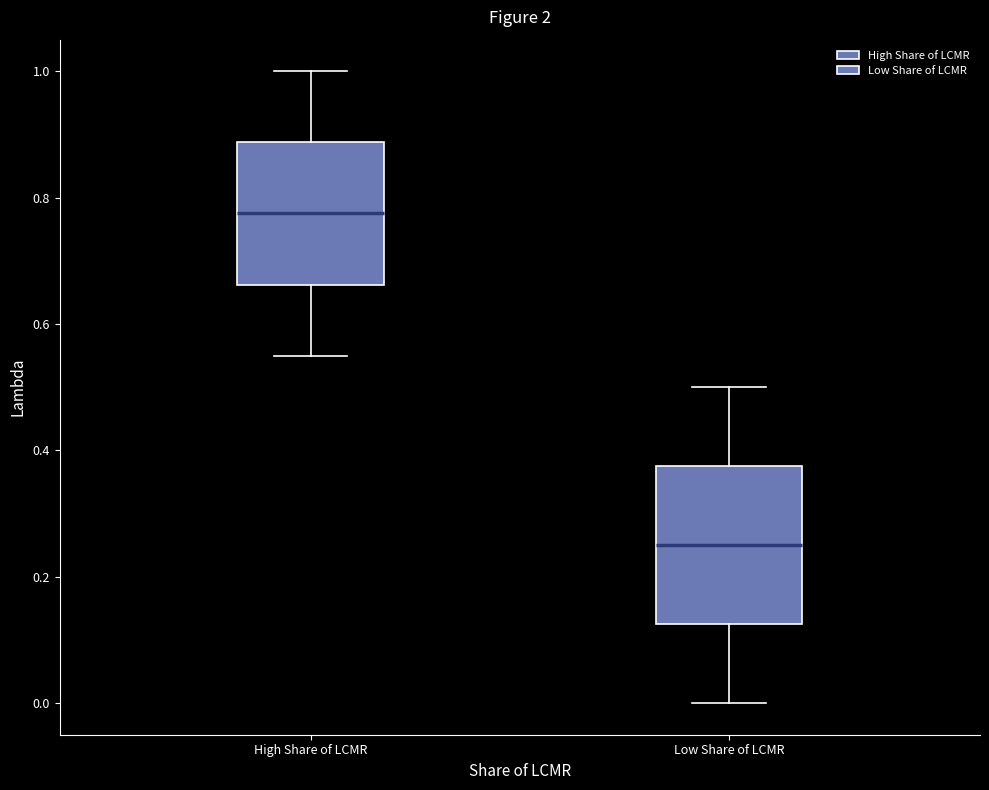

Which box's median line is the lowest?

Low Share of LCMR